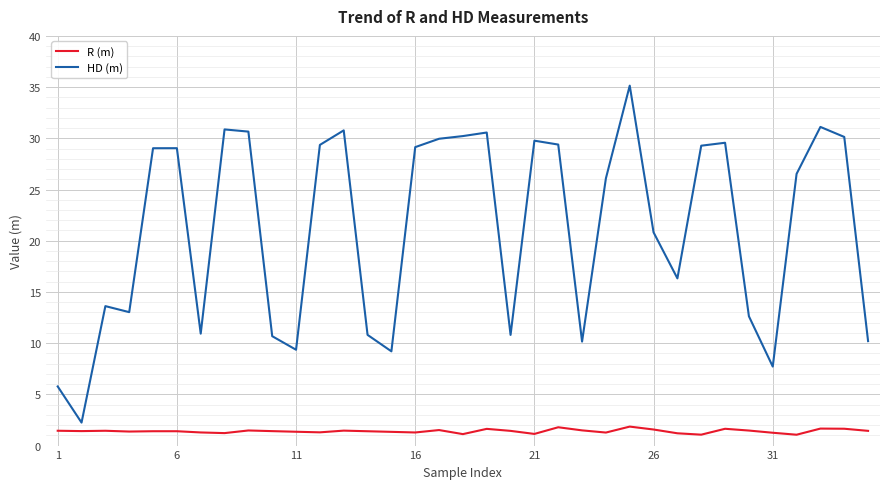

What is the minimum value shown in the chart?

1.1